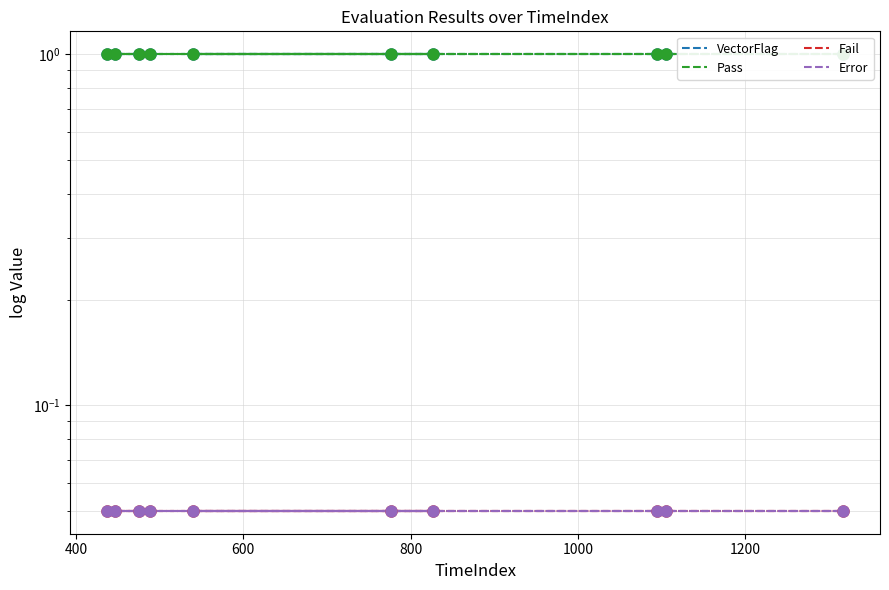

Which series has the largest total across all categories?

VectorFlag